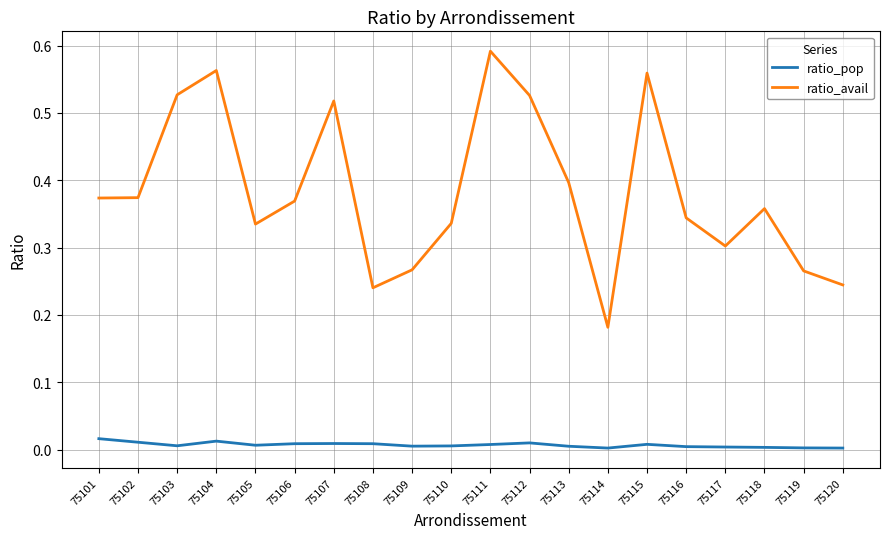

The ratio_pop series shows 0.0 at 75107. True or false?

True